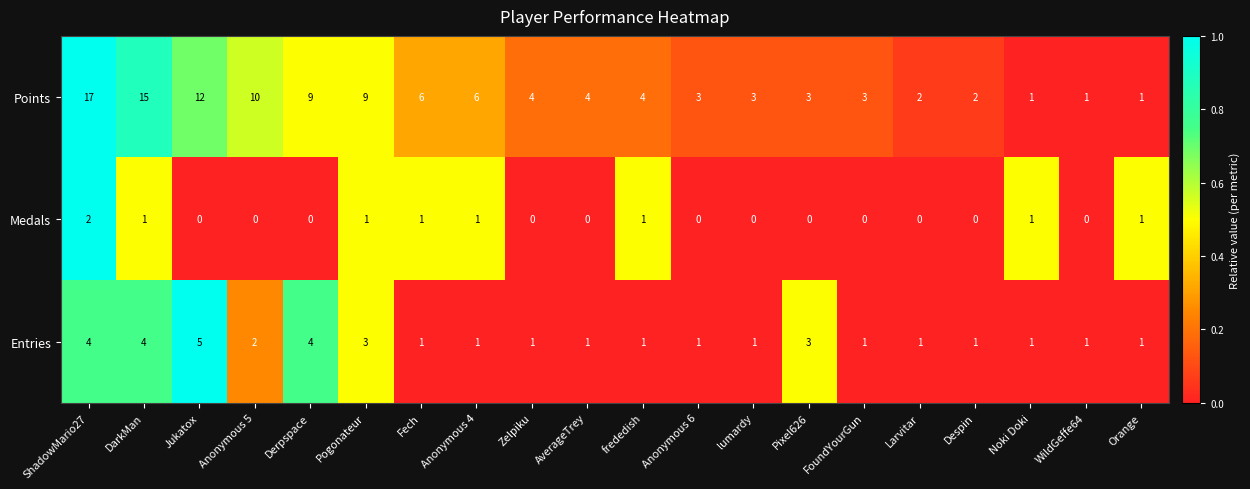

Is it true that Points equals 9 at Pogonateur?

True